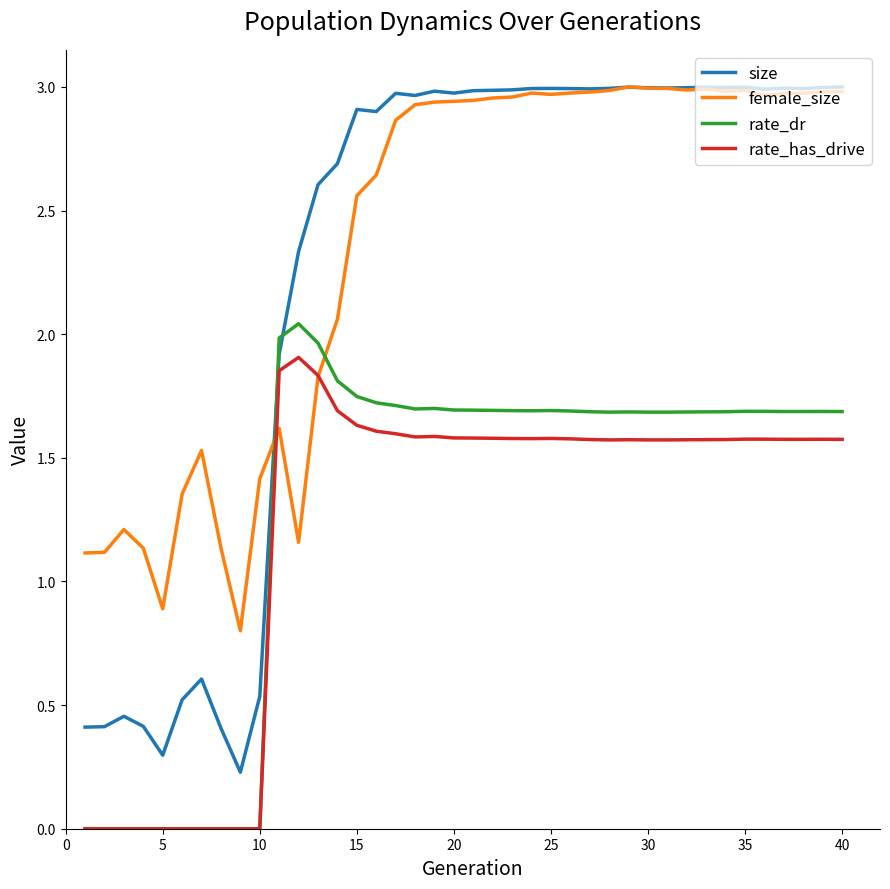

True or false: rate_has_drive and size intersect in this chart.

False